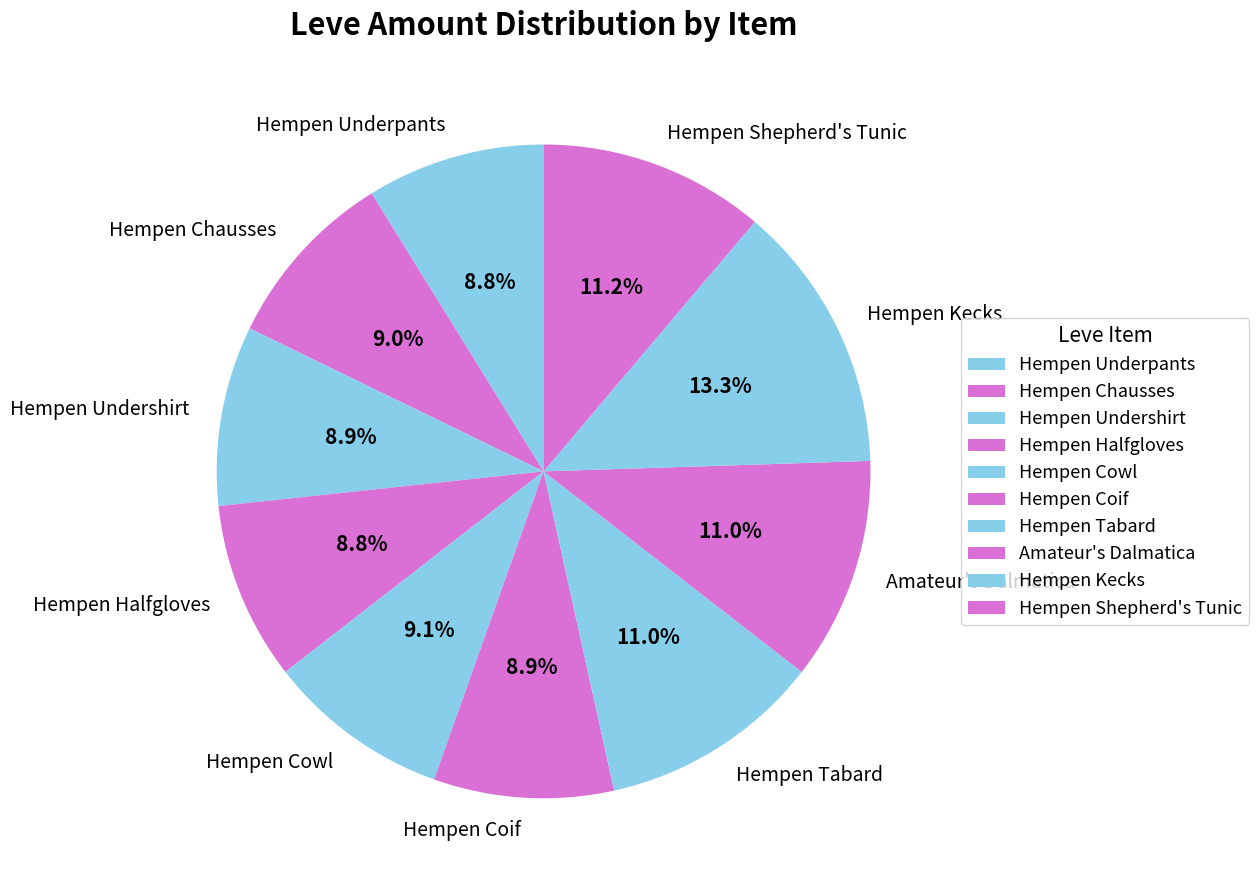

Approximately how many times larger is the value at Hempen Halfgloves compared to Hempen Chausses?

1.0